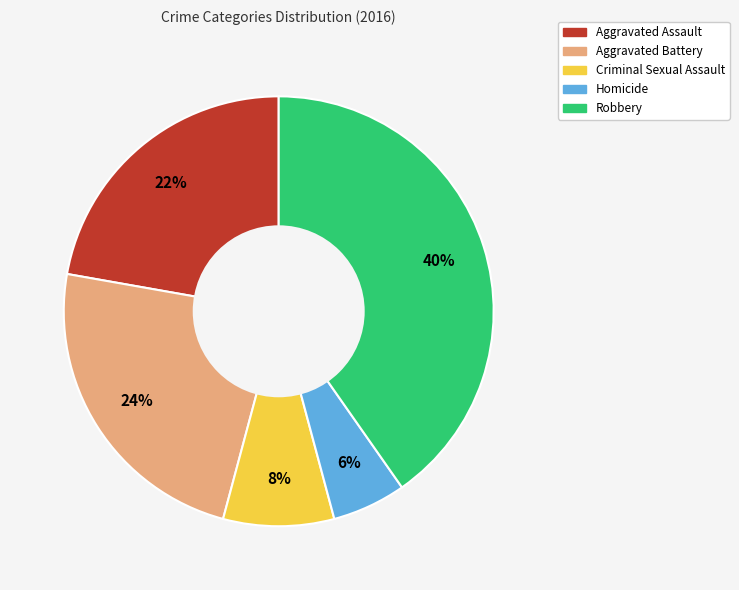

Between Criminal Sexual Assault and Aggravated Assault, which is larger?

Aggravated Assault